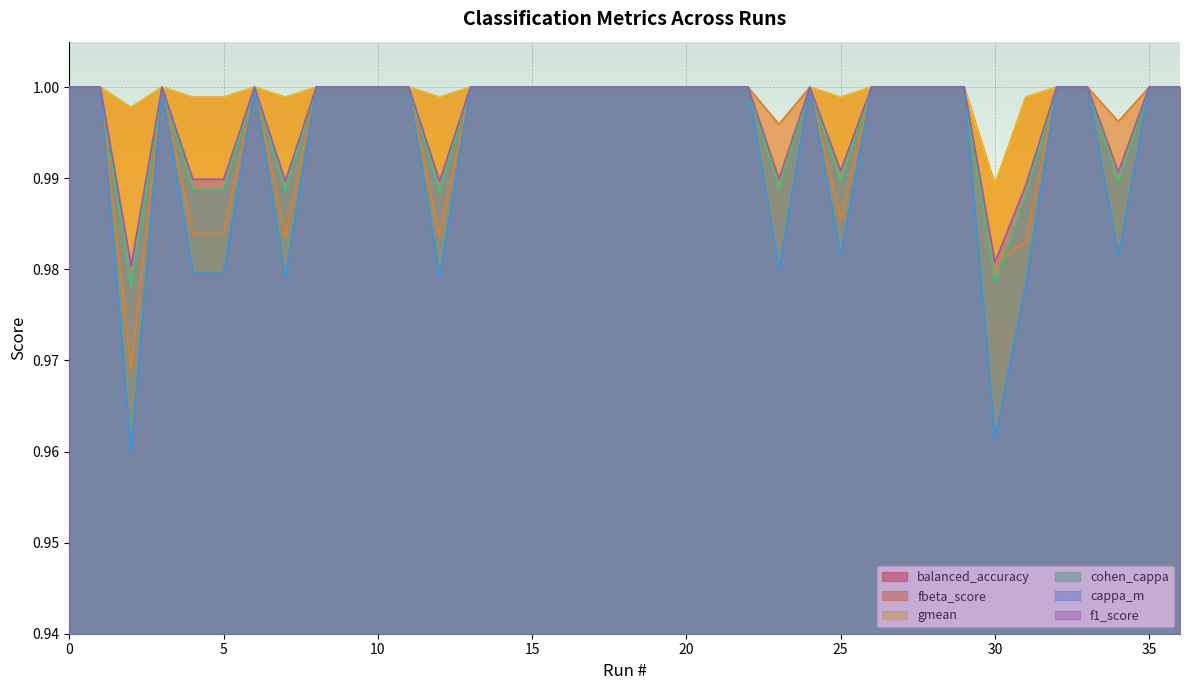

Which series has the widest spread of values?

cappa_m